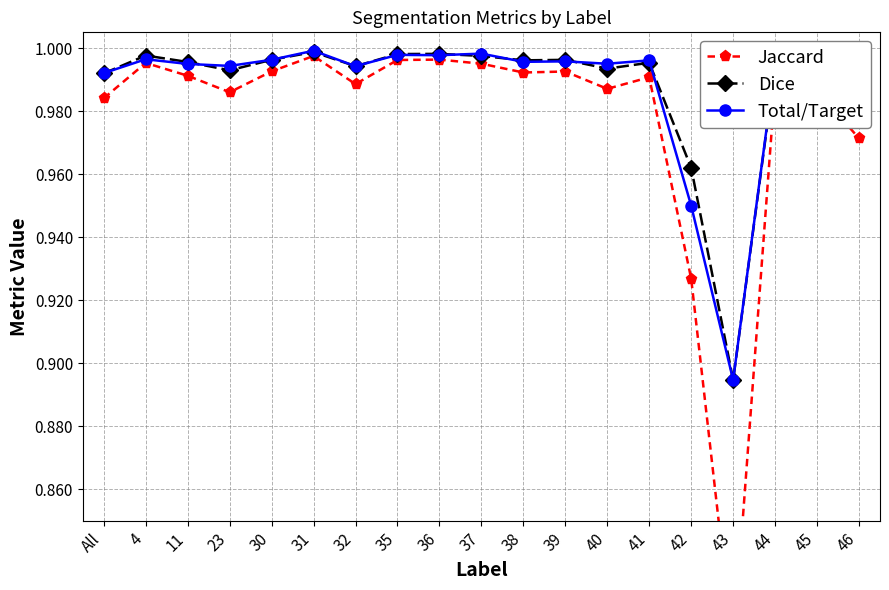

Reading left to right, transcribe all the data shown in this chart.

Jaccard: 1.0	1.0	1.0	1.0	1.0	1.0	1.0	1.0	1.0	1.0	1.0	1.0	1.0	1.0	0.9	0.8	1.0	1.0	1.0
Dice: 1.0	1.0	1.0	1.0	1.0	1.0	1.0	1.0	1.0	1.0	1.0	1.0	1.0	1.0	1.0	0.9	1.0	1.0	1.0
Total/Target: 1.0	1.0	1.0	1.0	1.0	1.0	1.0	1.0	1.0	1.0	1.0	1.0	1.0	1.0	0.9	0.9	1.0	1.0	1.0